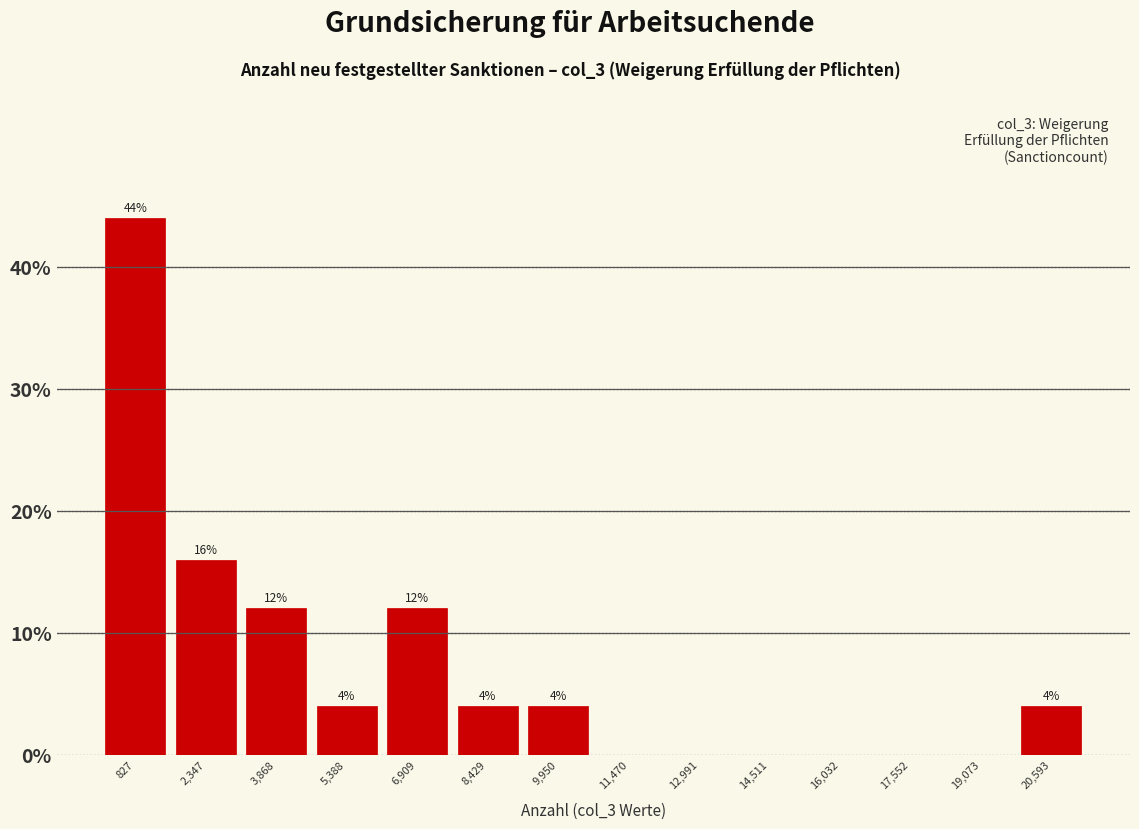

Which range on the x-axis has the tallest bar?

0 to 1600